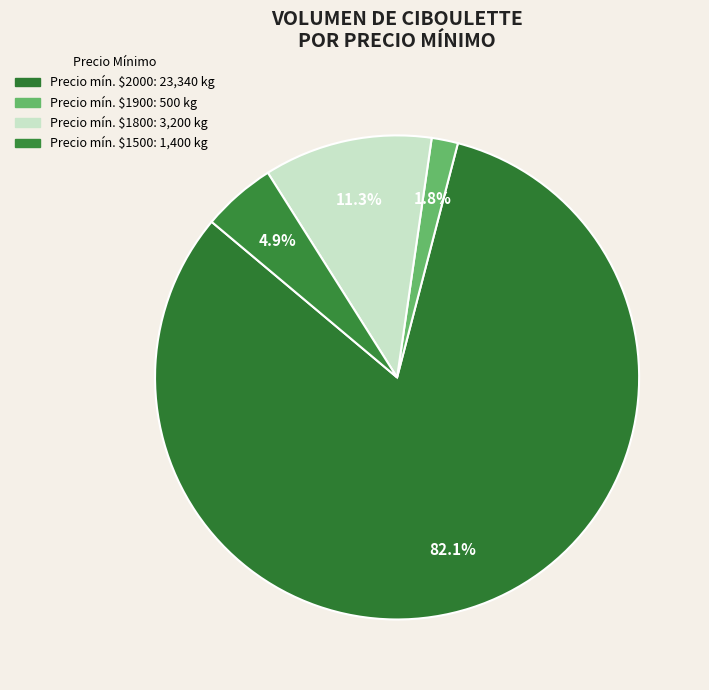

Count the number of slices in the pie.

4